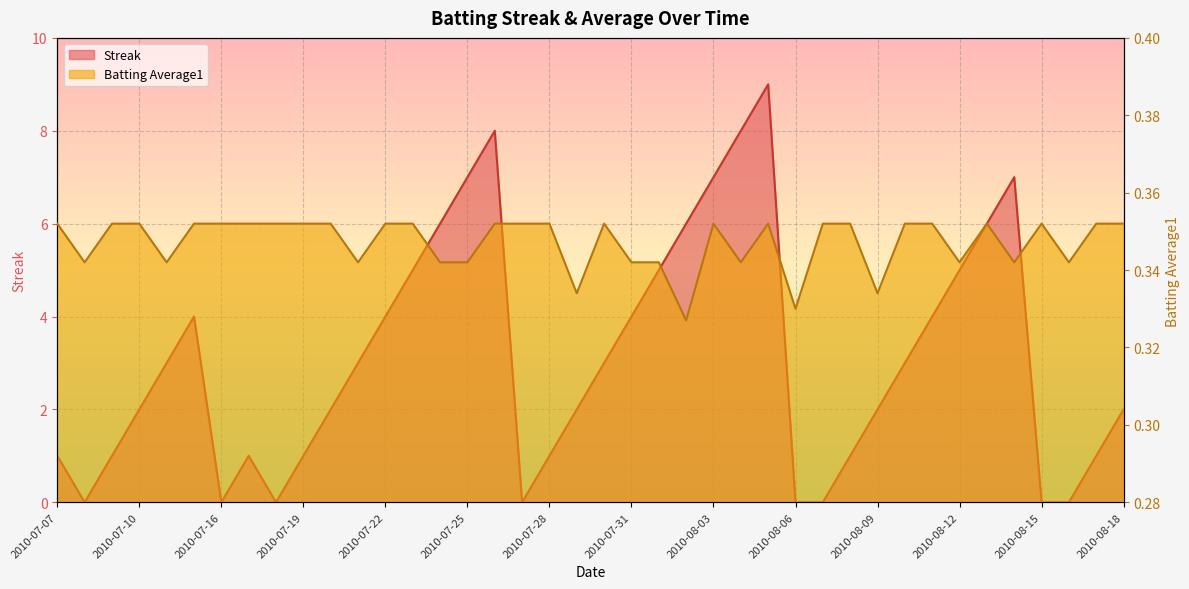

Reading left to right, list all the values displayed in this chart.

Streak: 1.0	0.0	1.0	2.0	3.0	4.0	0.0	1.0	0.0	1.0	2.0	3.0	4.0	5.0	6.0	7.0	8.0	0.0	1.0	2.0	3.0	4.0	5.0	6.0	7.0	8.0	9.0	0.0	0.0	1.0	2.0	3.0	4.0	5.0	6.0	7.0	0.0	0.0	1.0	2.0
Batting Average1: 0.4	0.3	0.4	0.4	0.3	0.4	0.4	0.4	0.4	0.4	0.4	0.3	0.4	0.4	0.3	0.3	0.4	0.4	0.4	0.3	0.4	0.3	0.3	0.3	0.4	0.3	0.4	0.3	0.4	0.4	0.3	0.4	0.4	0.3	0.4	0.3	0.4	0.3	0.4	0.4